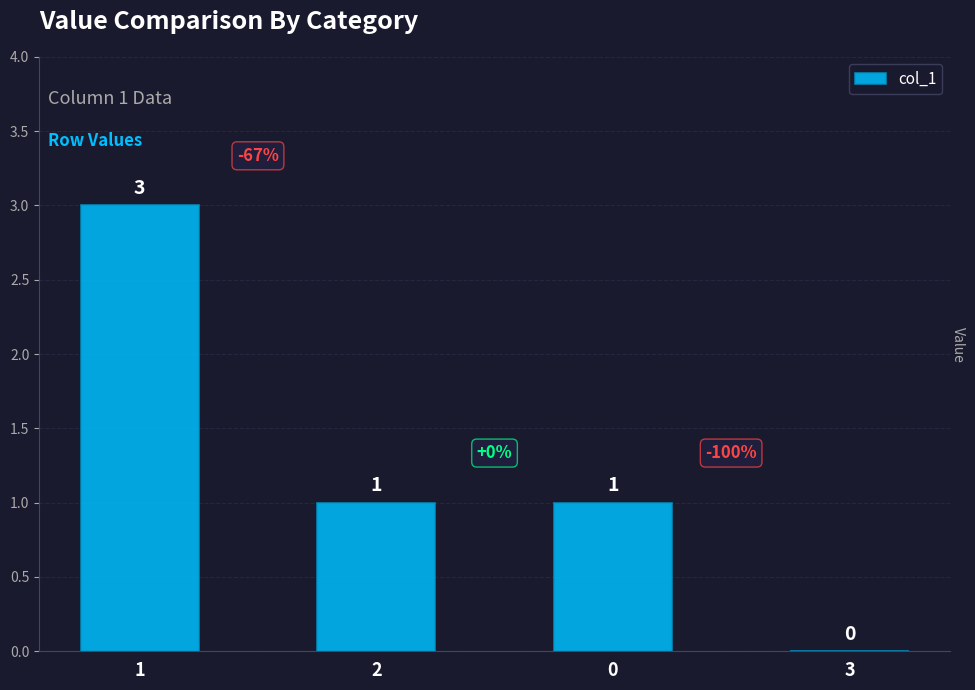

Reading right to left, transcribe all the data shown in this chart.

3=0	0=1	2=1	1=3